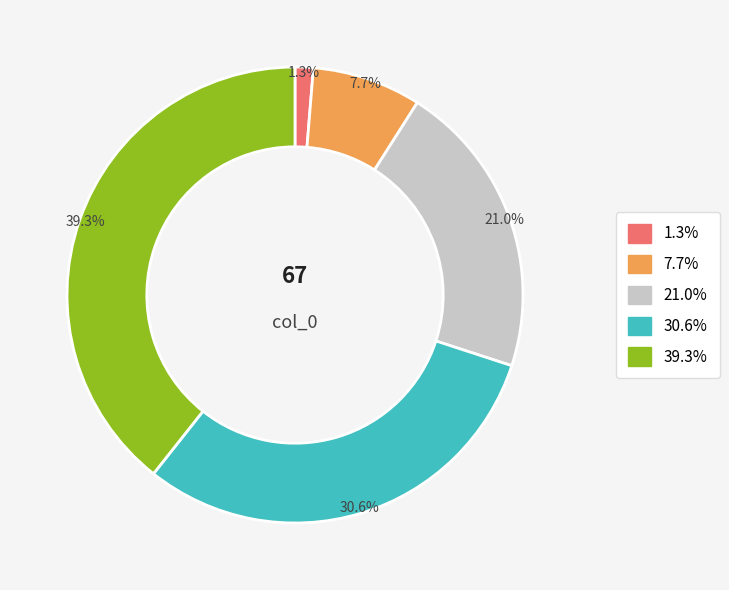

Is there a majority slice in this chart?

No